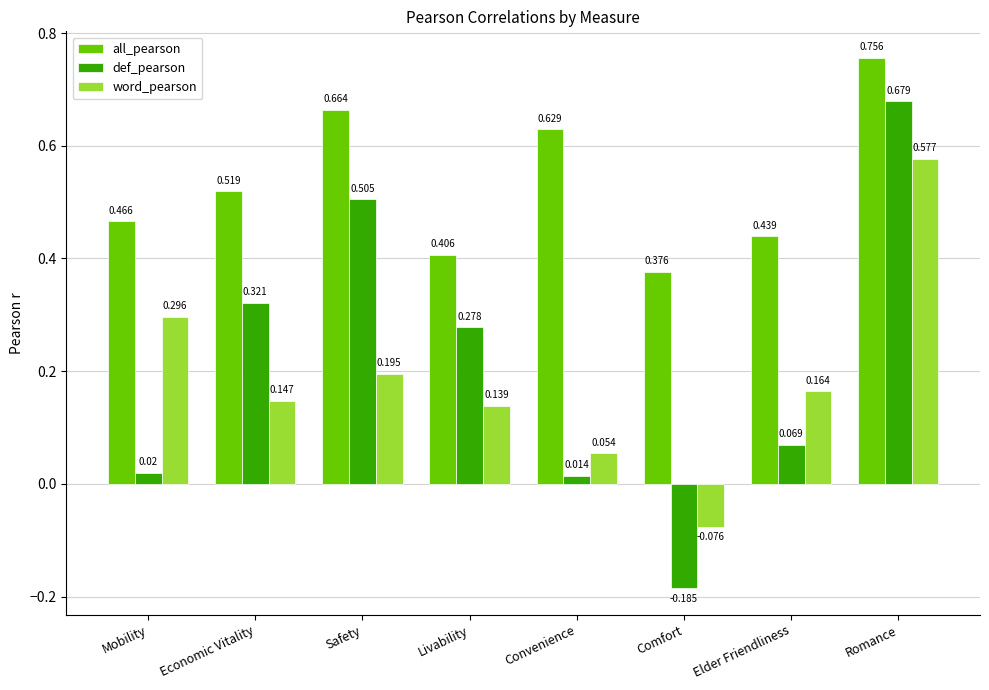

Which series has the largest total across all categories?

all_pearson